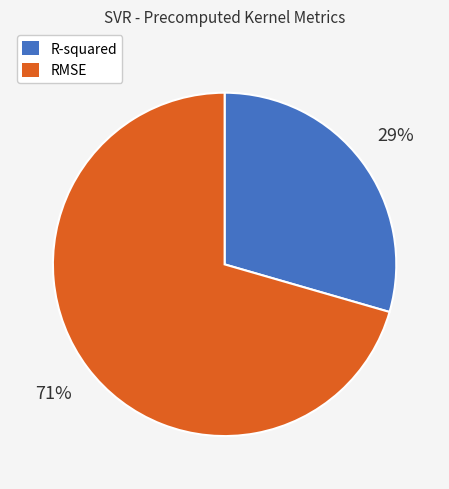

Which slice is the smallest?

R-squared